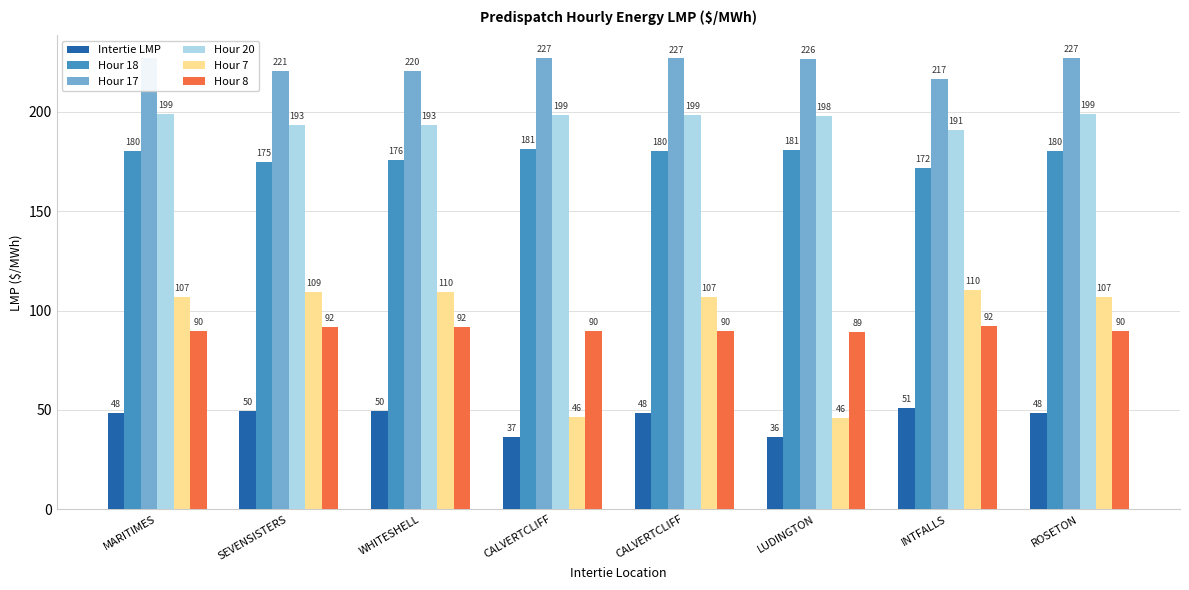

Reading left to right, list all the values displayed in this chart.

Intertie LMP: 48.4	49.7	49.7	36.6	48.4	36.3	50.9	48.4
Hour 18: 180.4	174.5	175.6	181.3	180.3	181.0	171.8	180.4
Hour 17: 227.1	220.6	220.5	226.9	226.8	226.5	216.7	227.1
Hour 20: 199.0	193.5	193.5	198.6	198.6	198.1	190.7	199.0
Hour 7: 106.7	109.4	109.5	46.4	106.7	46.1	110.2	106.7
Hour 8: 89.8	91.6	91.6	89.5	89.5	89.0	92.1	89.8